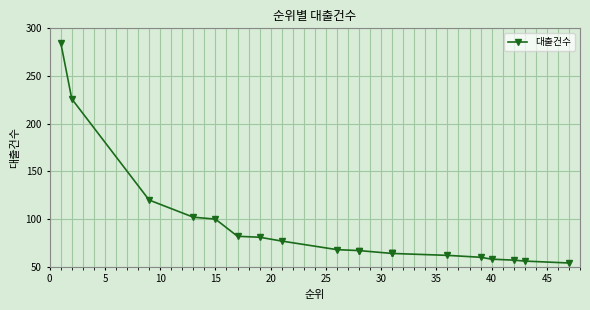

Is it true that the value at 0 is 343?

False